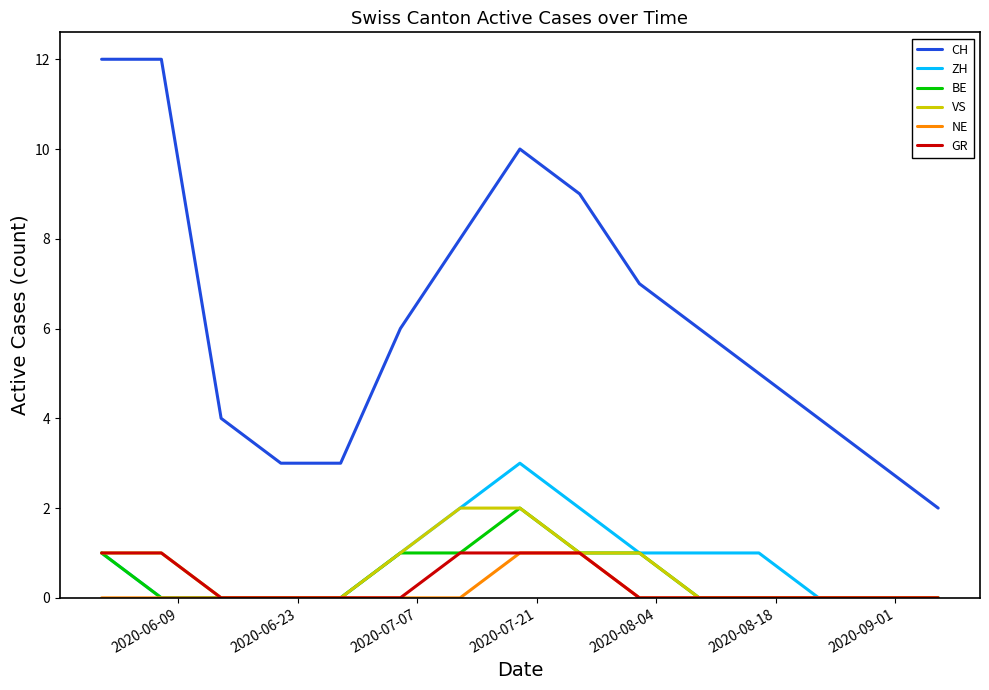

Which series has the largest total across all categories?

CH